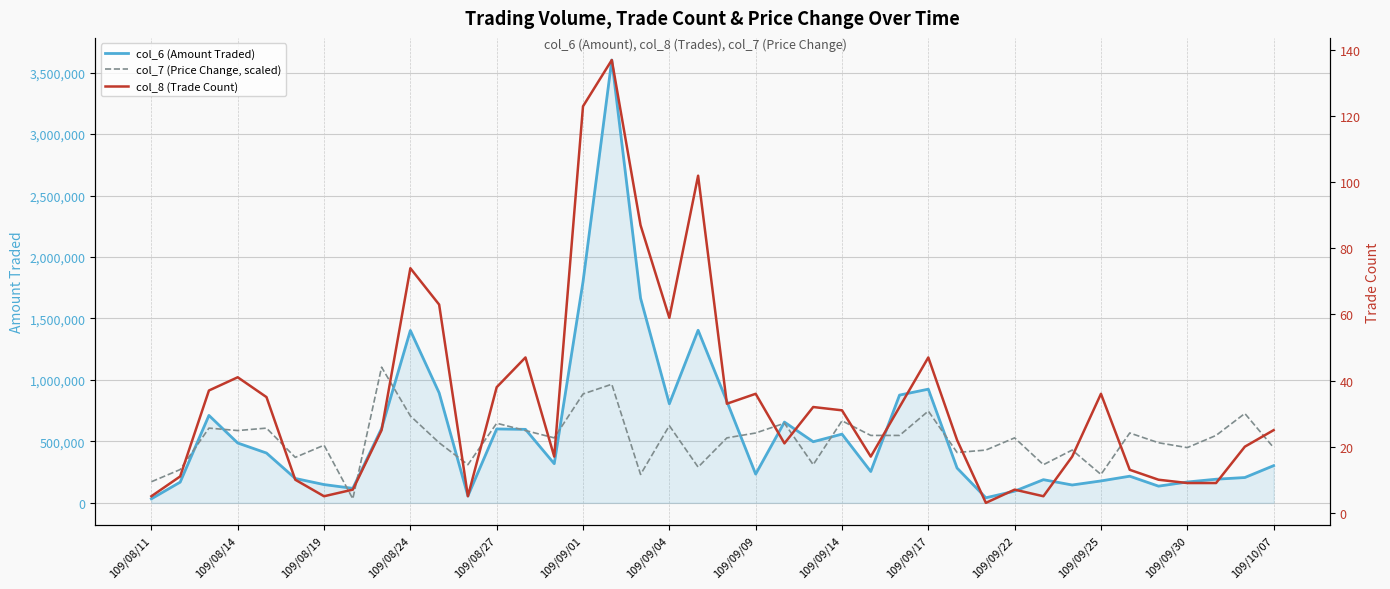

What is the spread (max minus min) of values at 109/09/01?

1798277.0